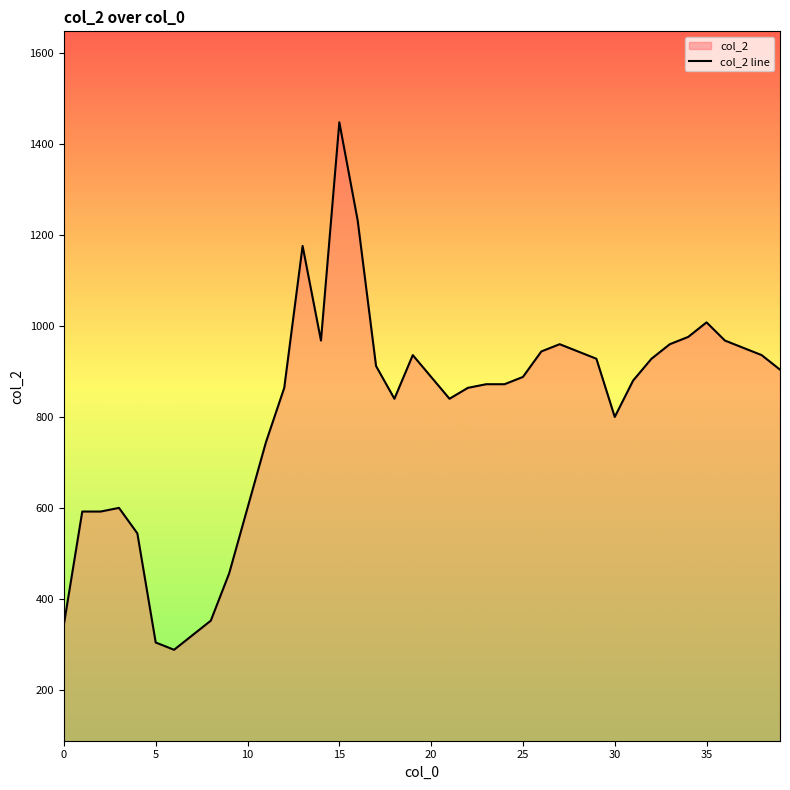

The value at 18 is 1413. True or false?

False